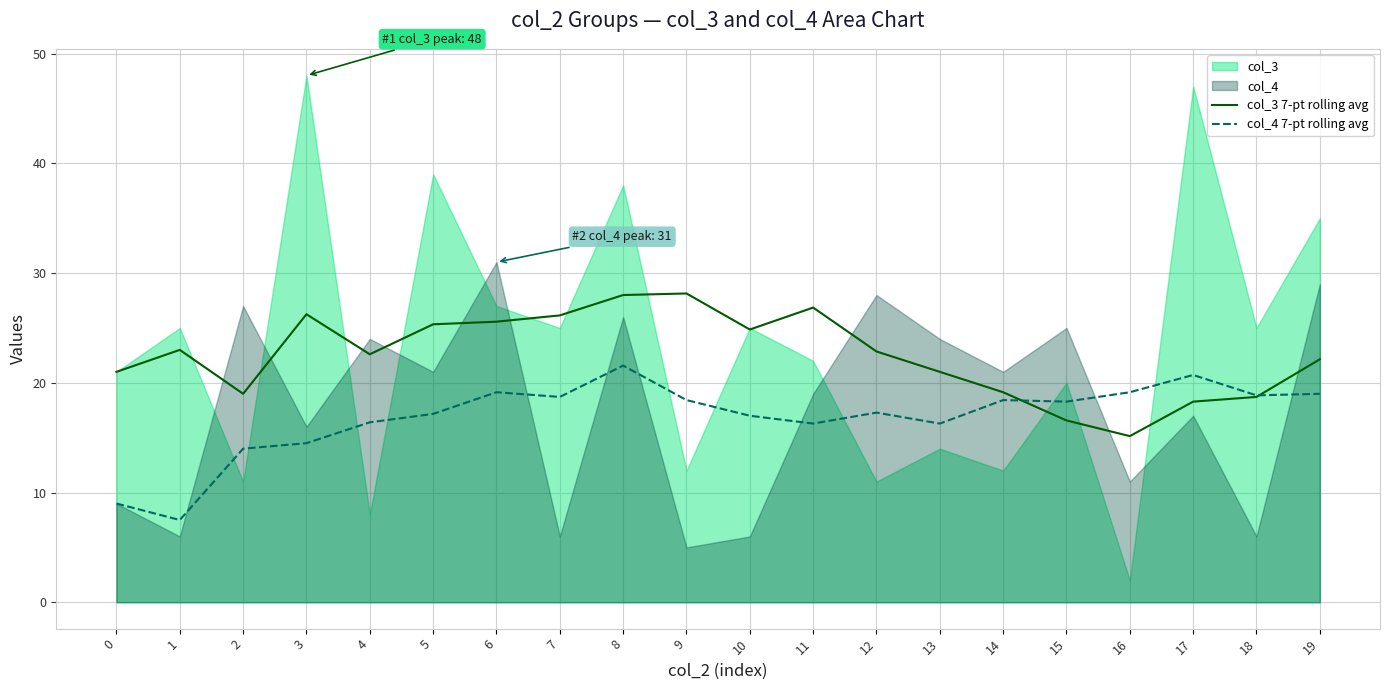

Between 11 and 15, which series saw the biggest shift?

col_3 7-pt rolling avg